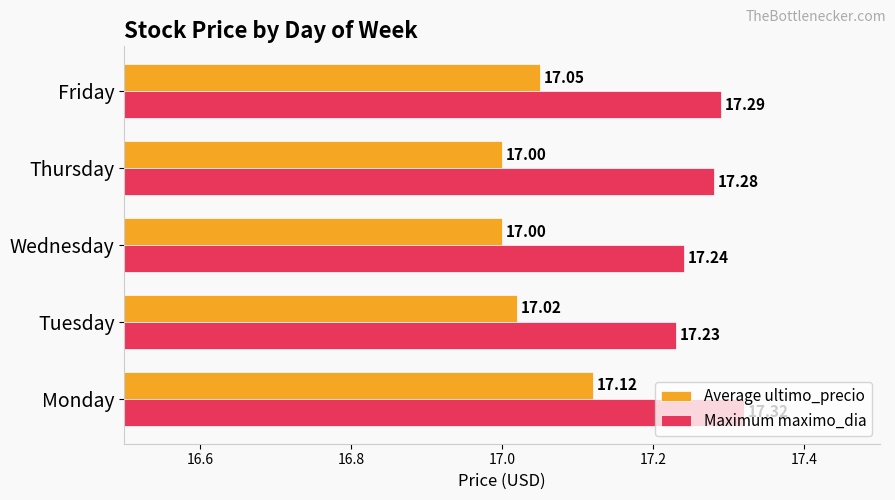

At which label does Maximum maximo_dia reach its minimum?

Tuesday